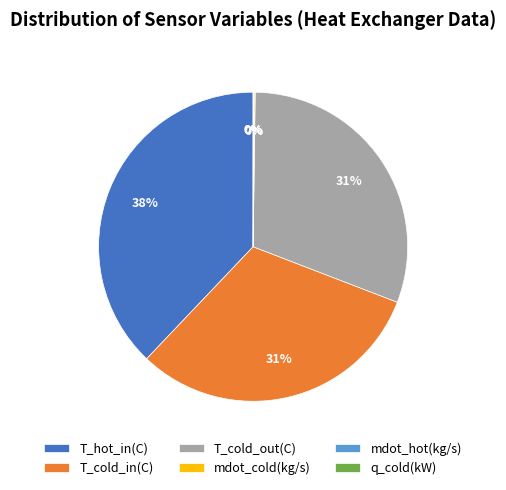

What percentage is the T_cold_out(C) slice, to the nearest percent?

31%